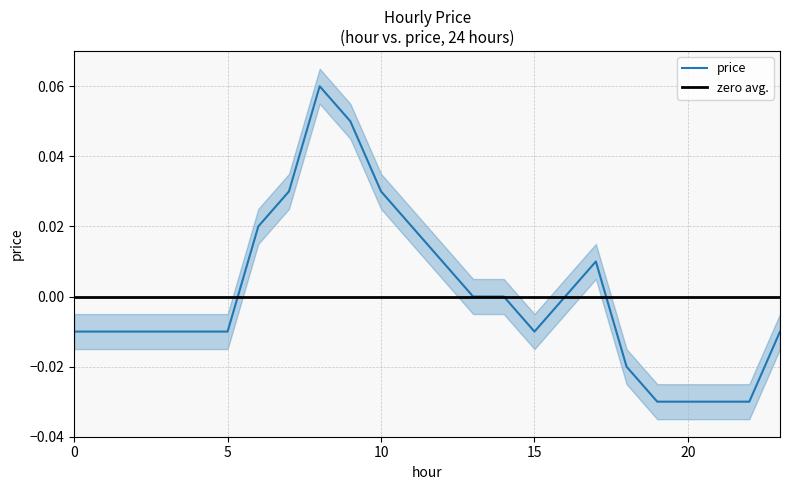

Where is the data nearest to the value 0?

13